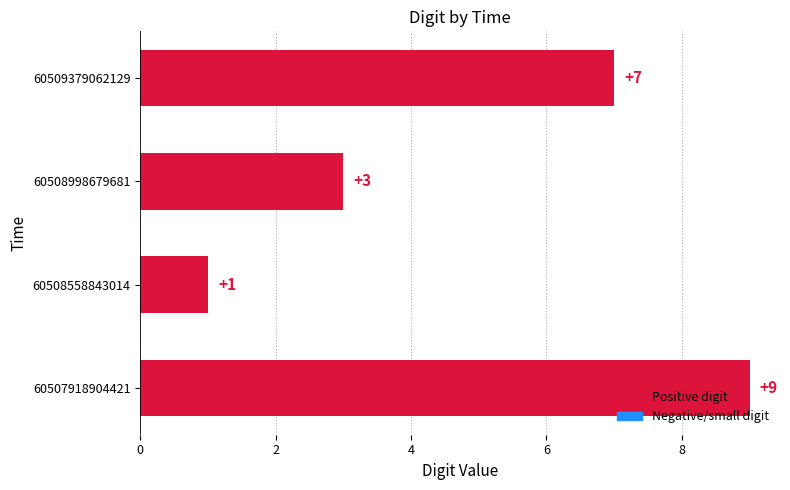

Rank the categories by value from highest to lowest.

60507918904421, 60509379062129, 60508998679681, 60508558843014